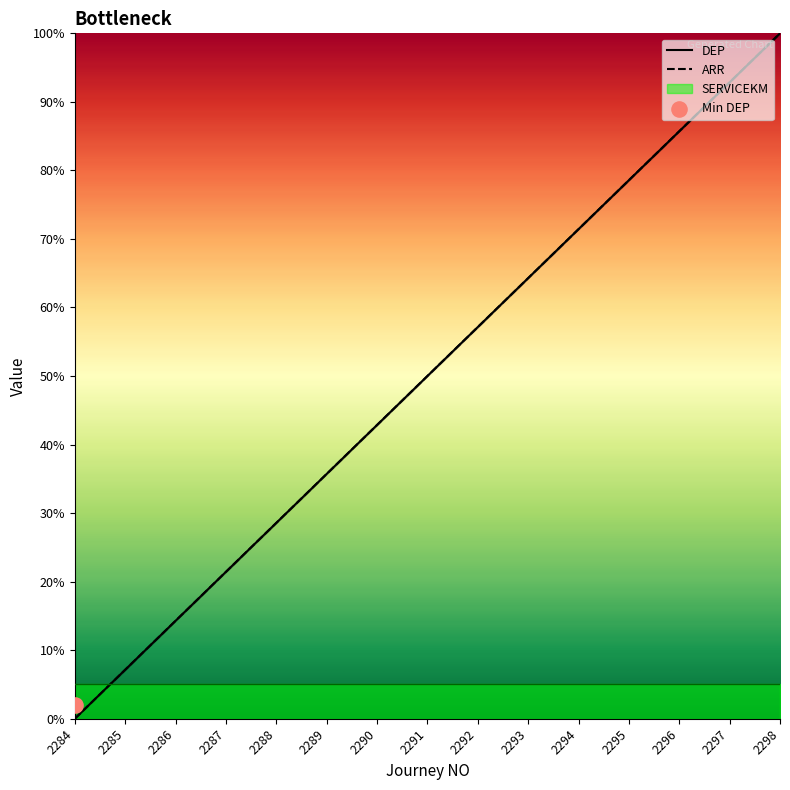

At how many categories does at least one series exceed 79?

3